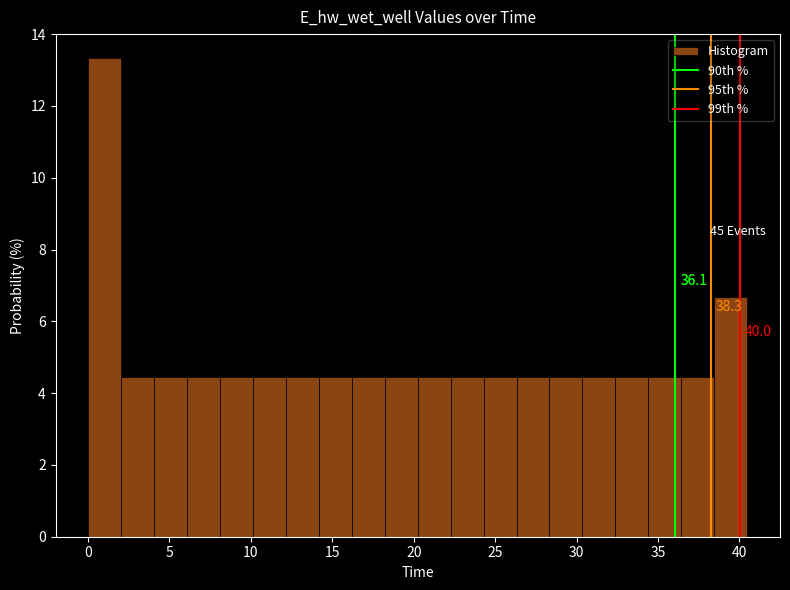

Over which range of the x-axis is the bar tallest?

0.0 to 2.0